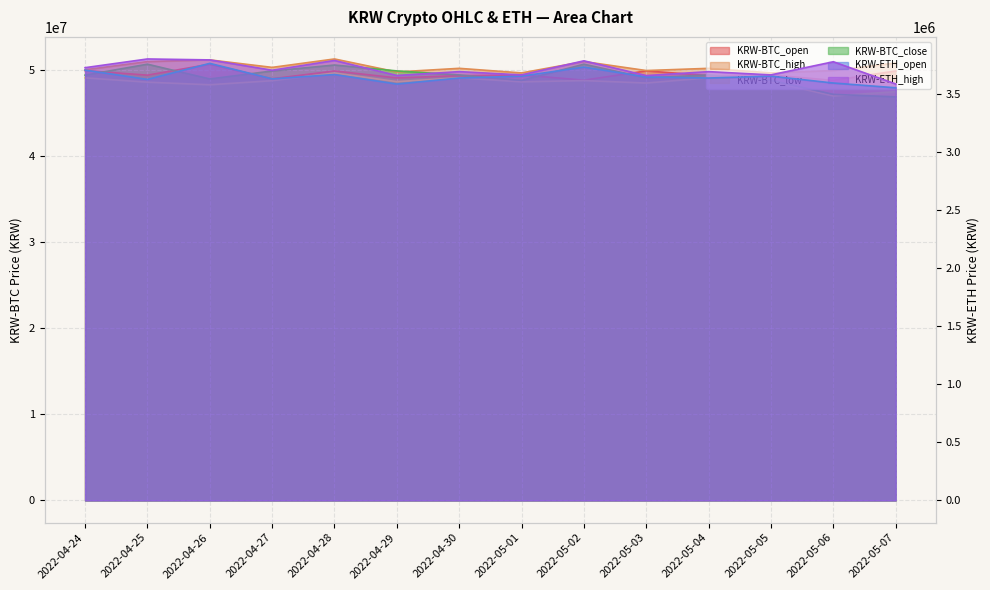

What is the value of the KRW-ETH_high point at the 4th from the left?

3702000